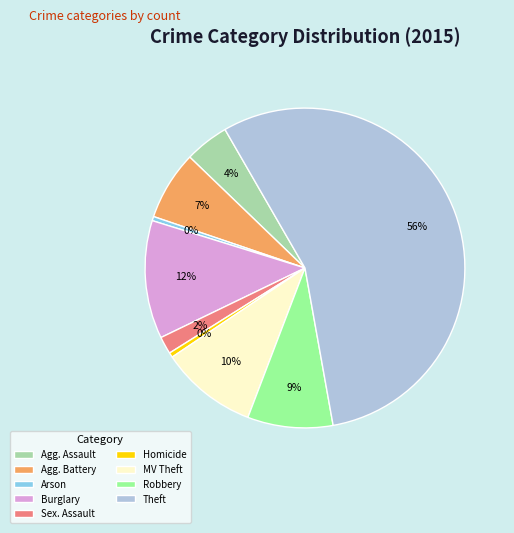

Is Theft the majority of the pie?

Yes